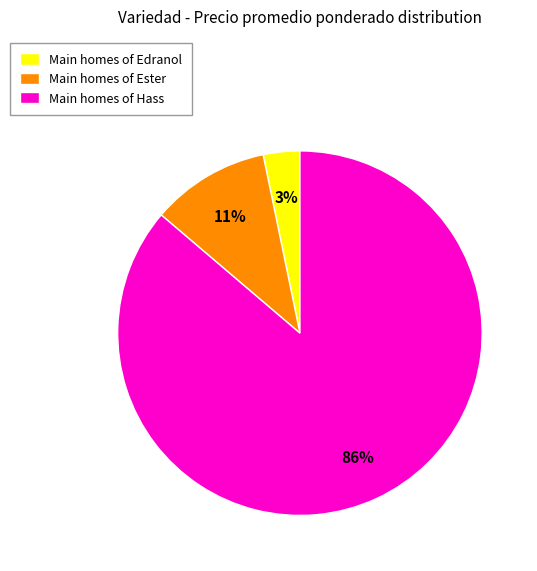

Which category accounts for the majority?

Main homes of Hass